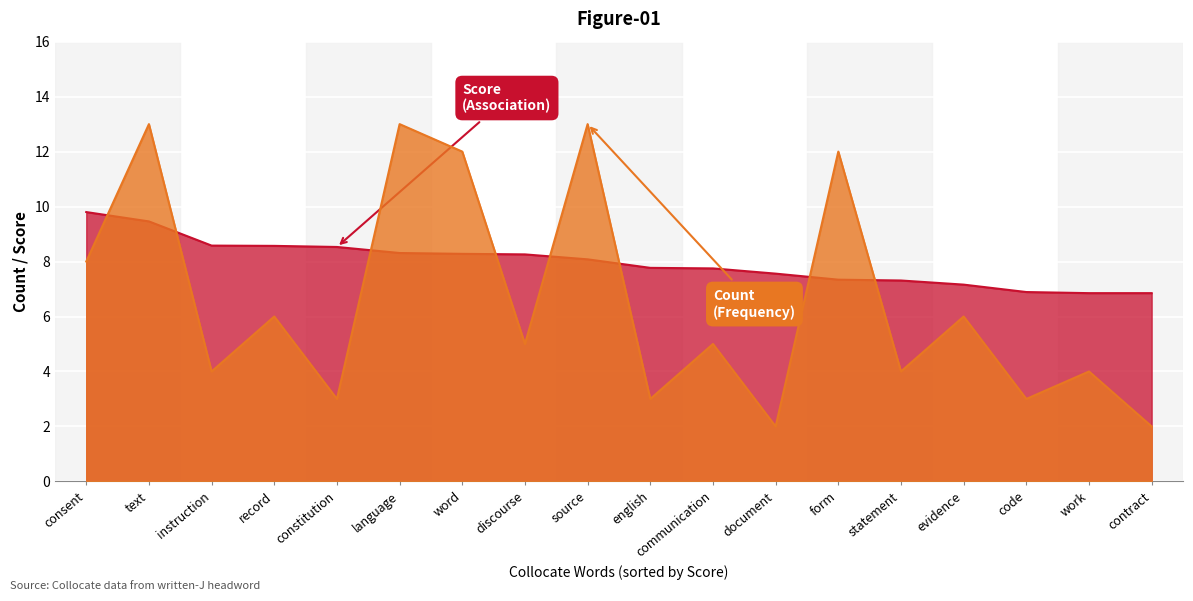

What are all the series names shown in the legend?

Count, Score